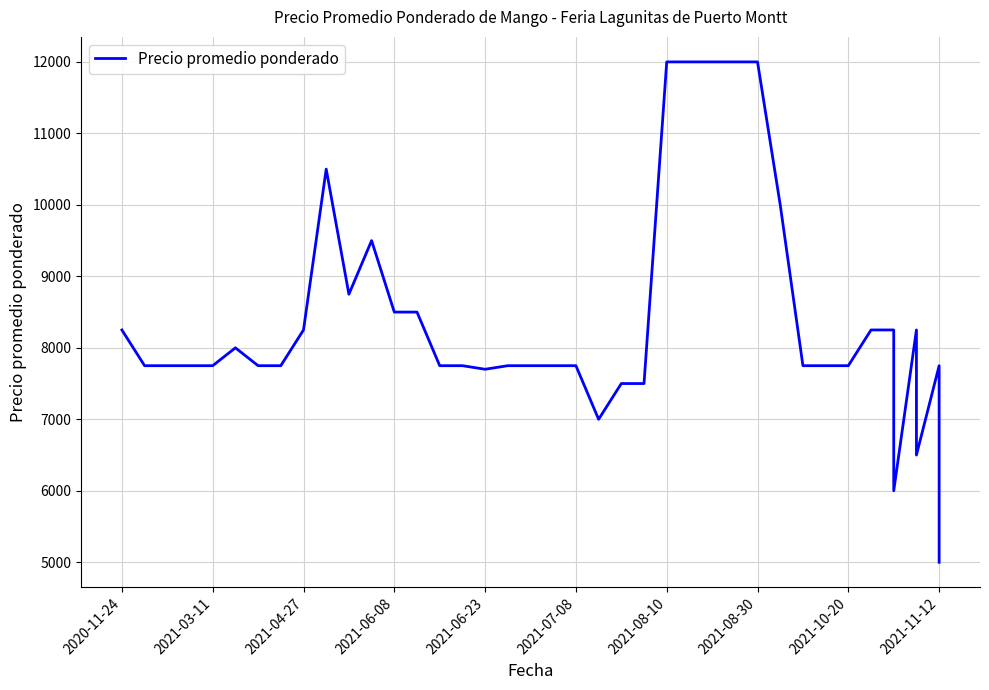

Does the chart display data point markers on the line(s)?

No